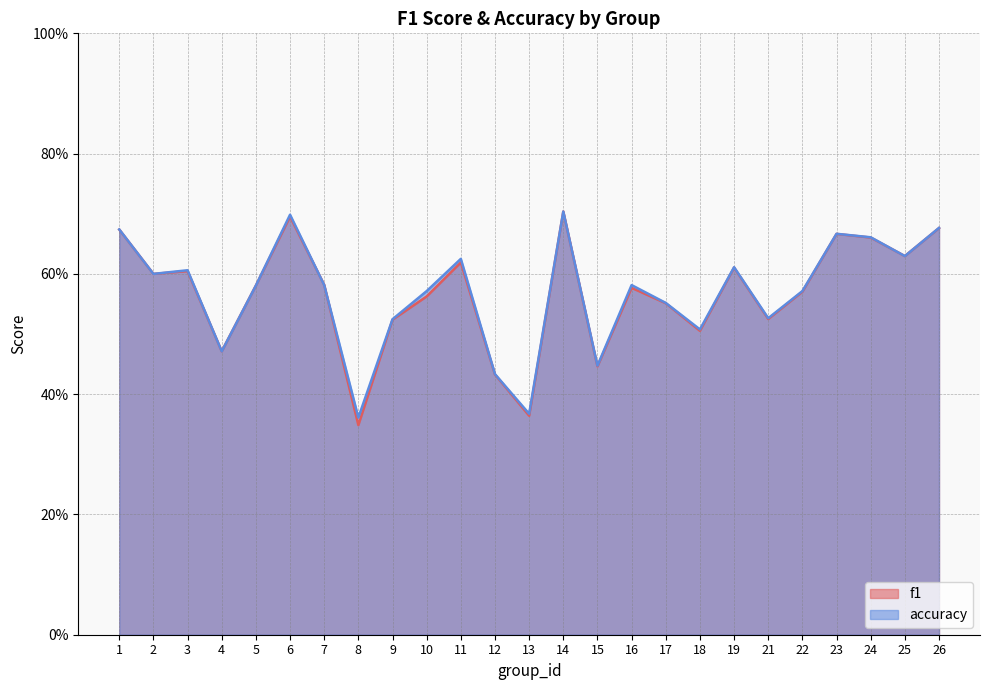

What is the value of the f1 point at the 14th from the left?

0.7